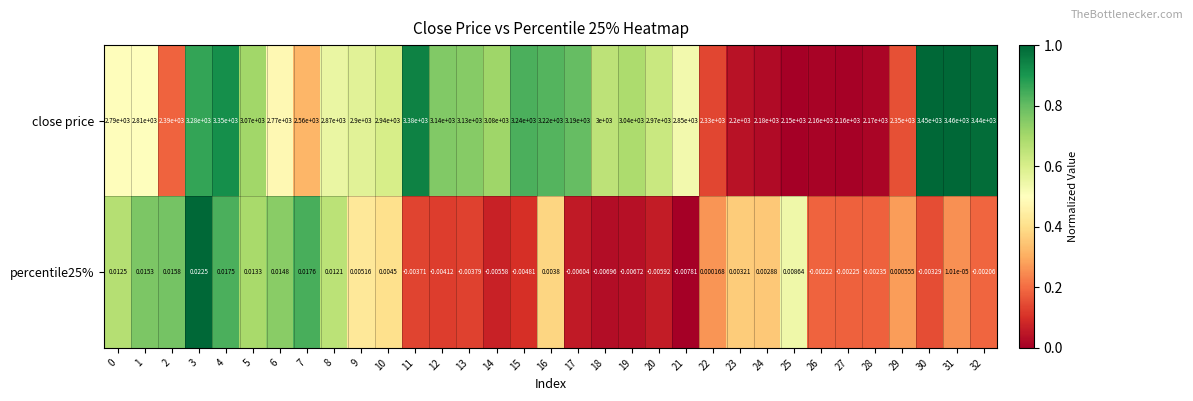

Is the value of percentile25% at 30 greater than the value of close price at 7?

No